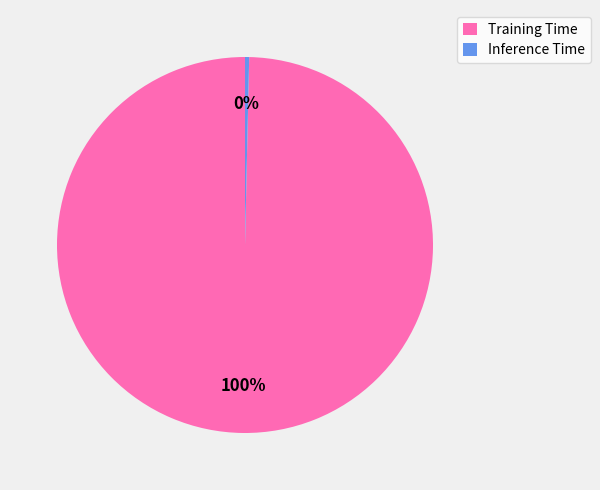

Does Inference Time represent more than half of the total?

No